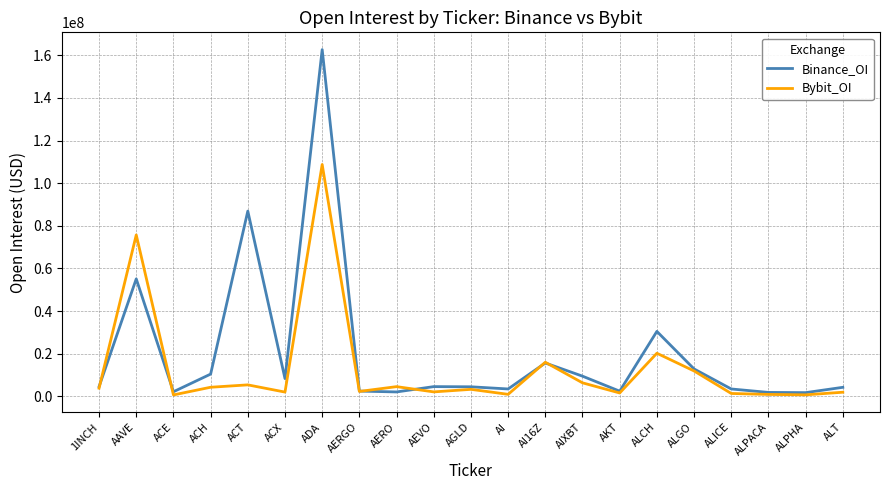

Is this an area chart (filled region under the line)?

No